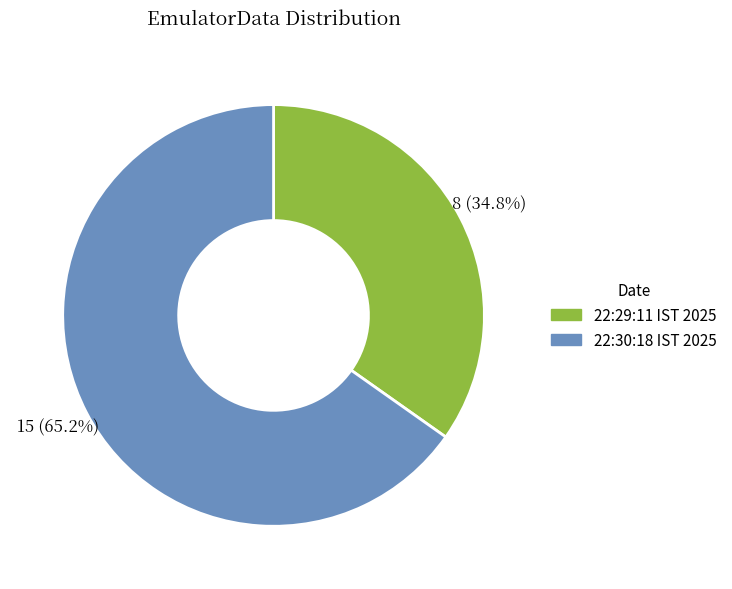

Rank the categories by value from lowest to highest.

22:29:11 IST 2025, 22:30:18 IST 2025